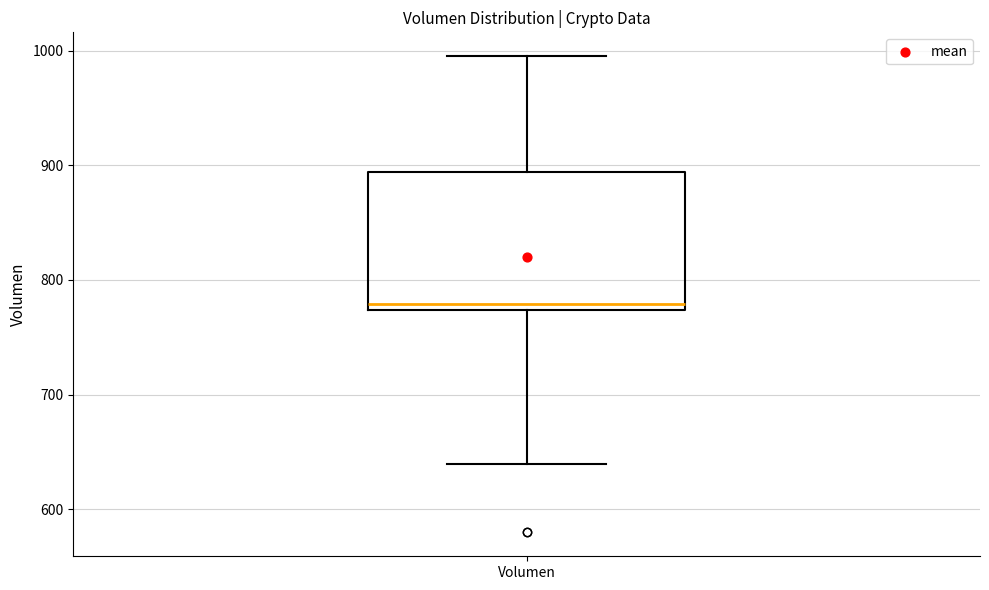

Read this box plot against the y-axis: the position of the median line, the range covered by the box, and the ends of both whiskers. The values are not printed on the chart, so give them approximately, as read against the axis.

median 780, box 770 to 890, whiskers 640 to 1000